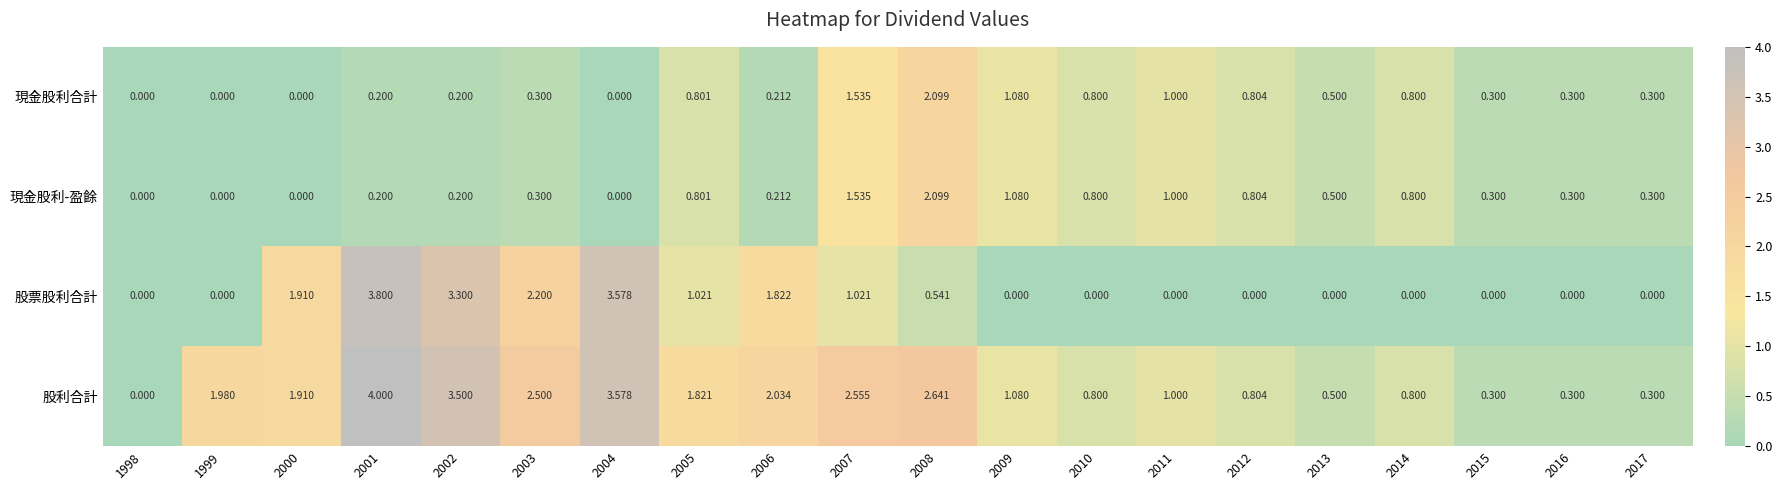

How many categories are shown in the chart?

20